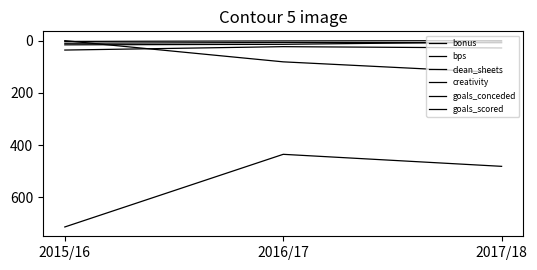

Between 2015/16 and 2016/17, which series saw the biggest shift?

bps